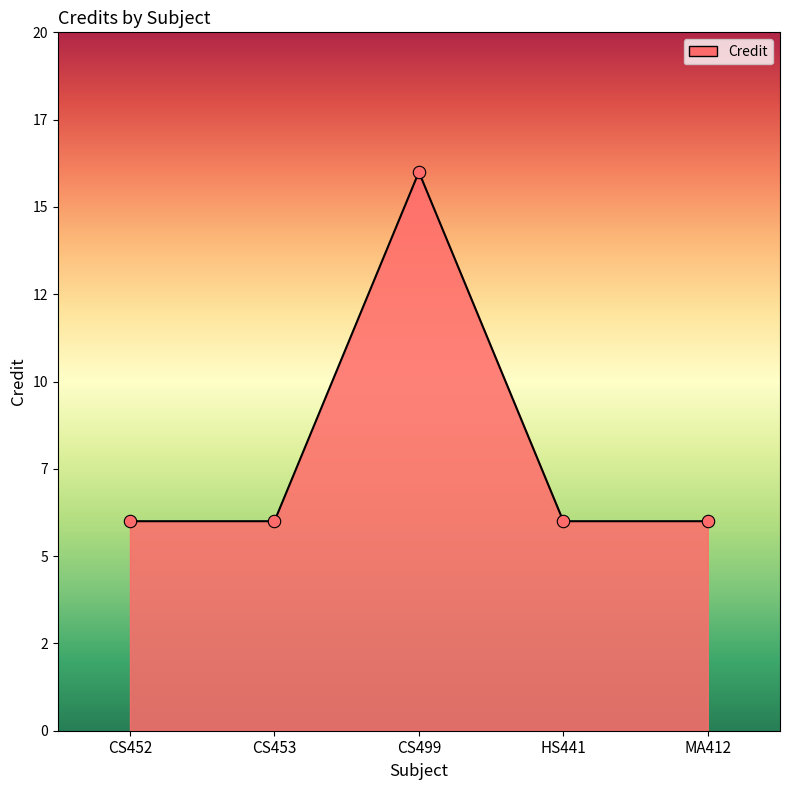

What is the ratio of the value at CS452 to the value at CS499?

0.4